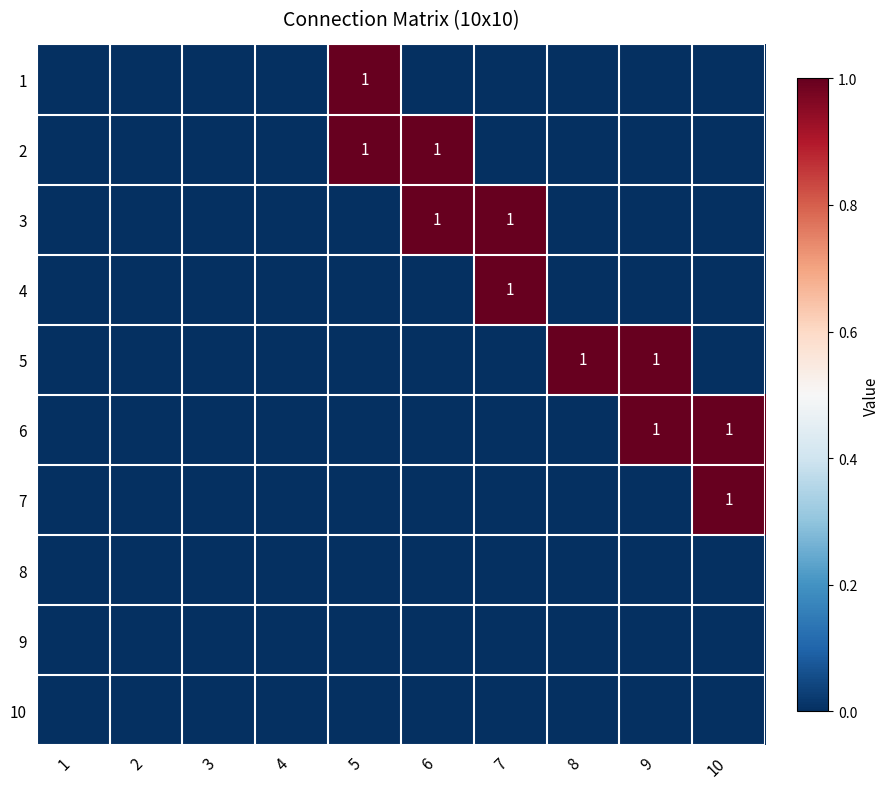

At how many categories does at least one series exceed 0?

6